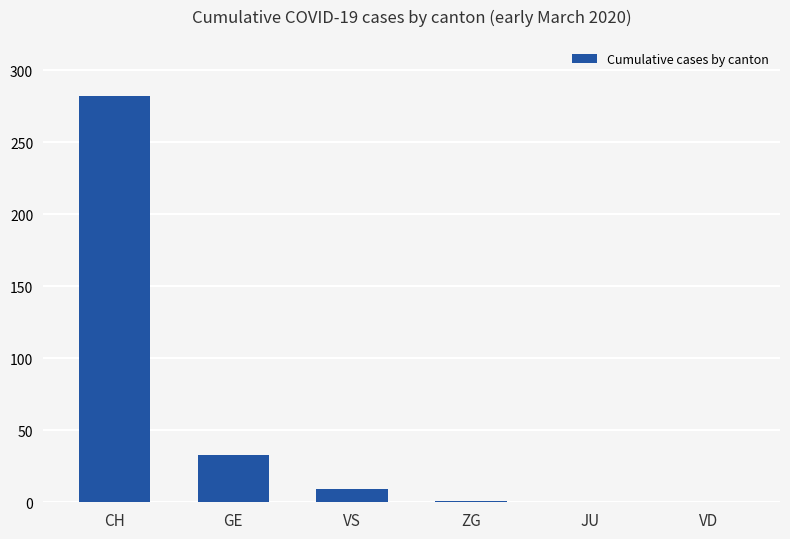

What is the maximum value shown in the chart?

282